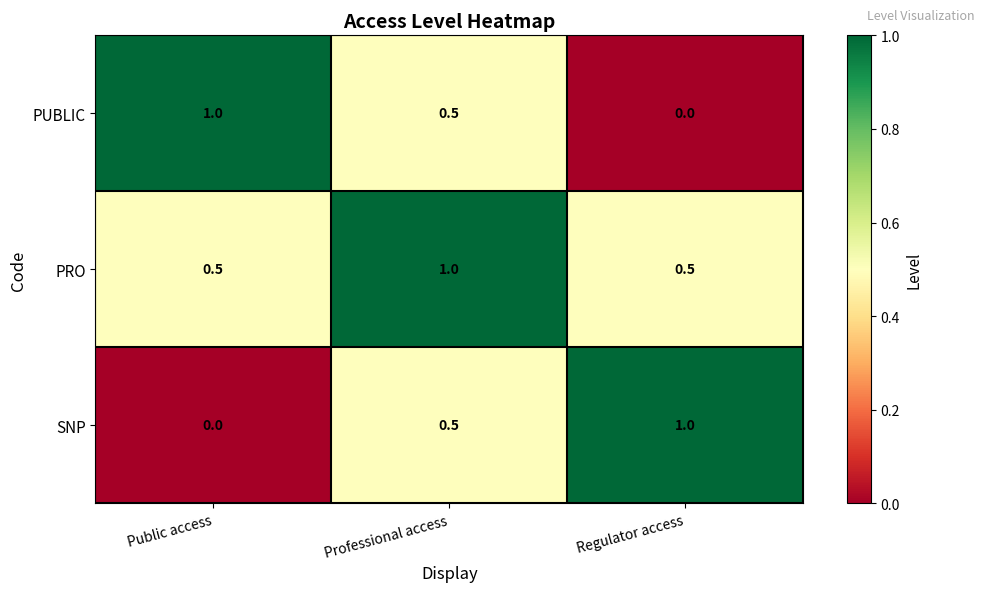

Reading right to left, extract all data points from this chart.

PUBLIC: Regulator access=0.0	Professional access=0.5	Public access=1.0
PRO: Regulator access=0.5	Professional access=1.0	Public access=0.5
SNP: Regulator access=1.0	Professional access=0.5	Public access=0.0